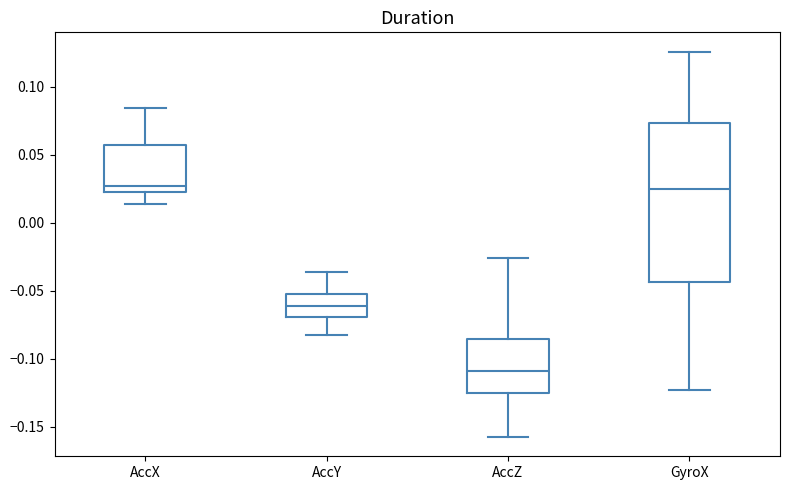

Where does the median line of the box for AccY sit on the y-axis? The values are not printed on the chart, so give them approximately, as read against the axis.

-0.060